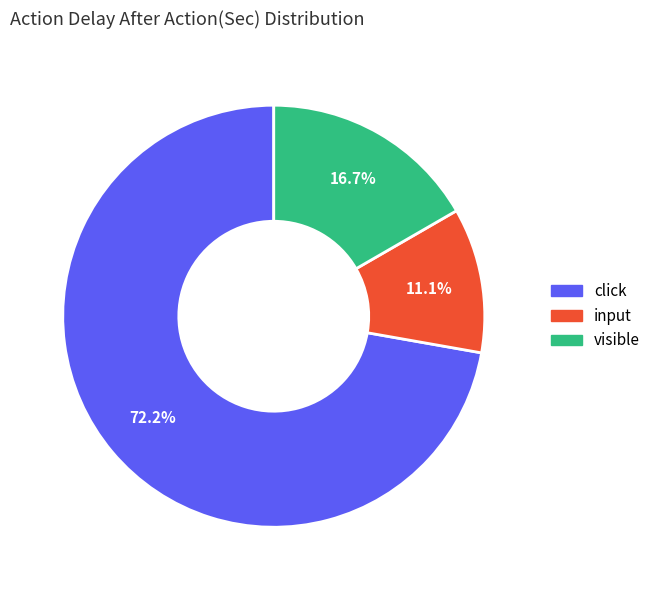

Is there any slice that represents more than half of the pie?

Yes